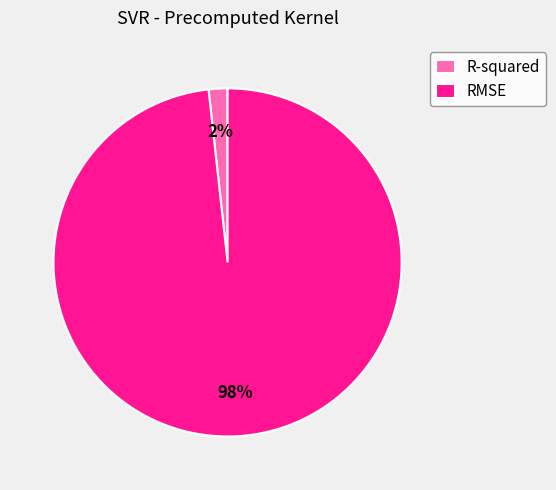

Which slice is the smallest?

R-squared